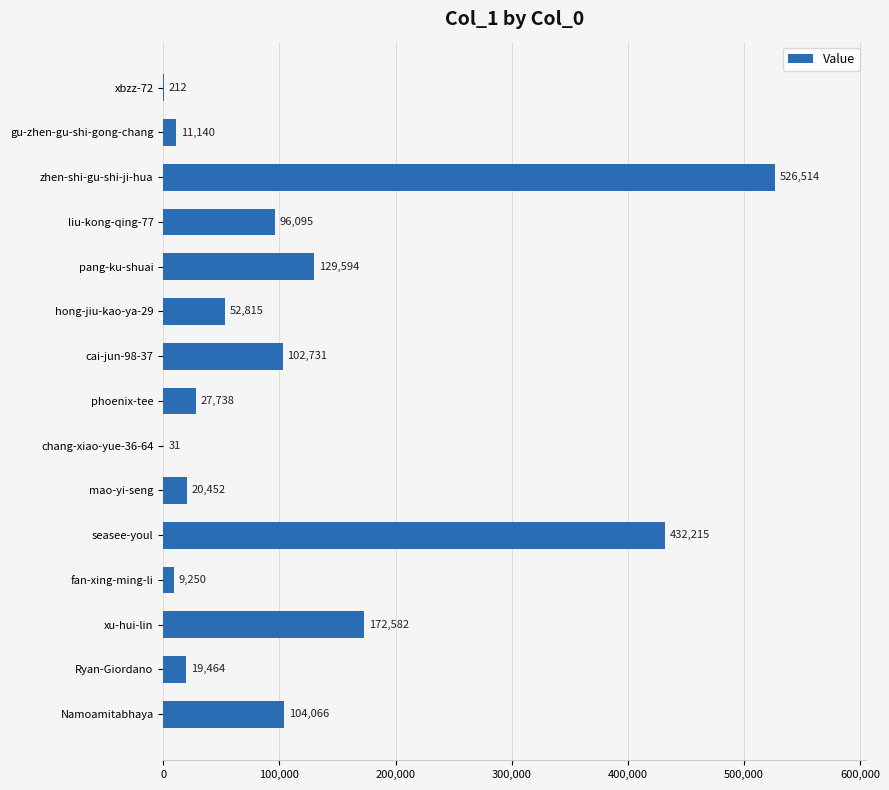

True or false: the data shows 647537 at seasee-youl.

False